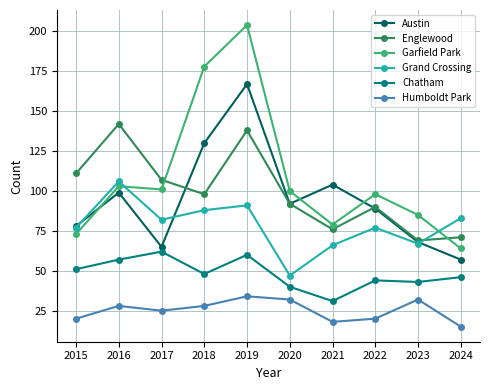

Which category has the highest value in the Chatham series?

2017